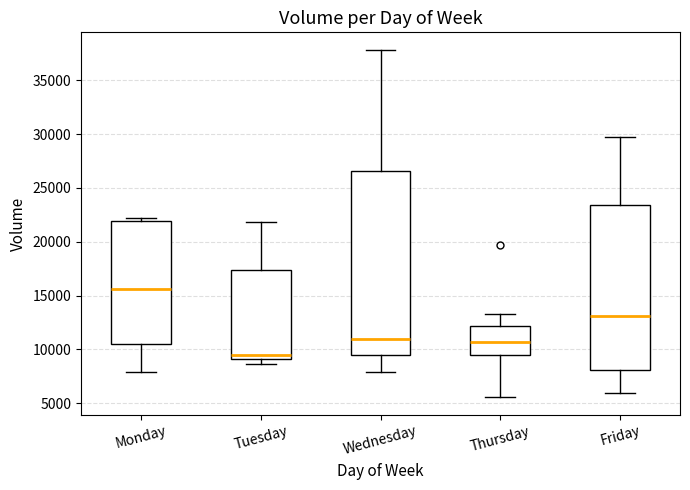

Which box's median line is the lowest?

Tuesday